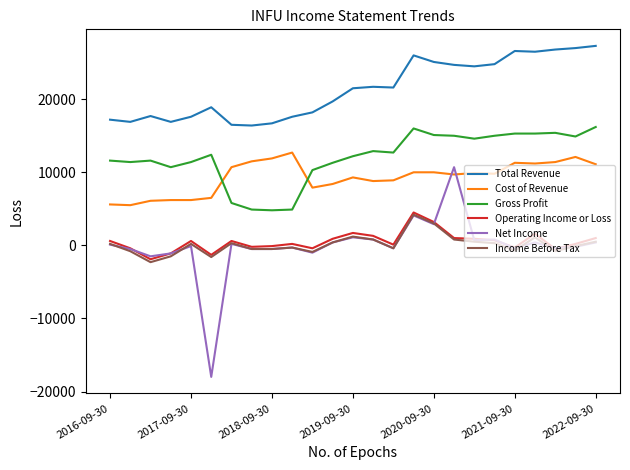

True or false: Cost of Revenue and Operating Income or Loss intersect in this chart.

False